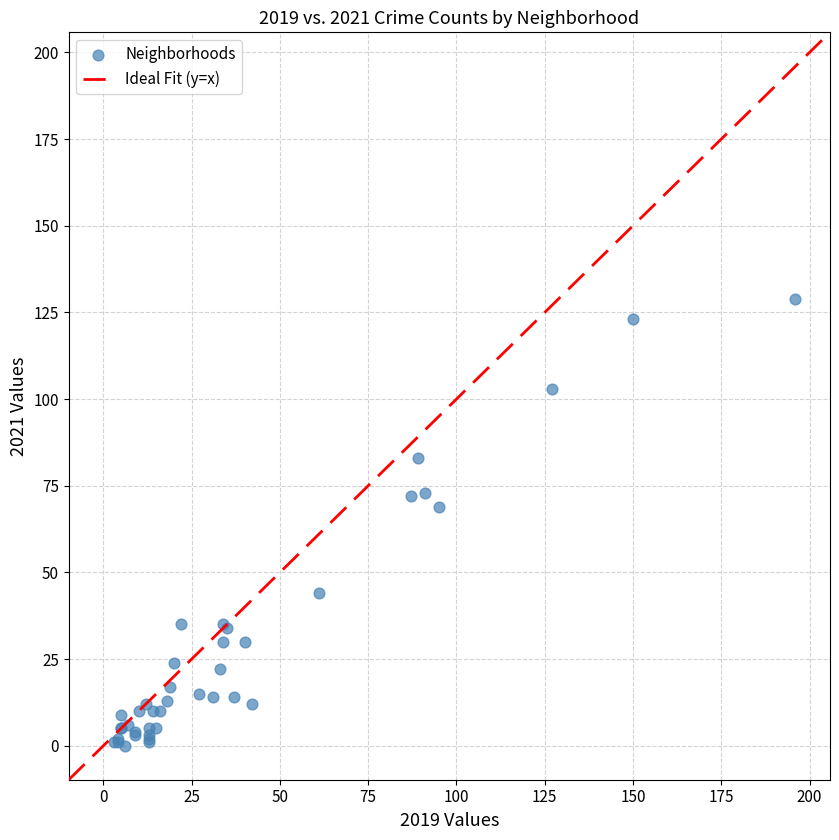

What Y value in the scatter plot is closest to 64?

69